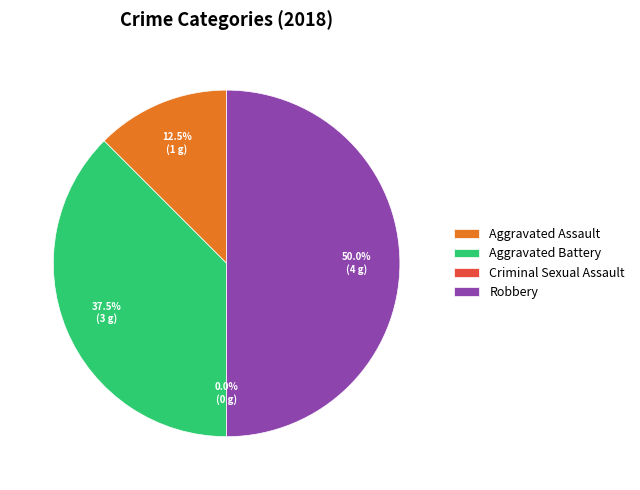

Is there a majority slice in this chart?

No